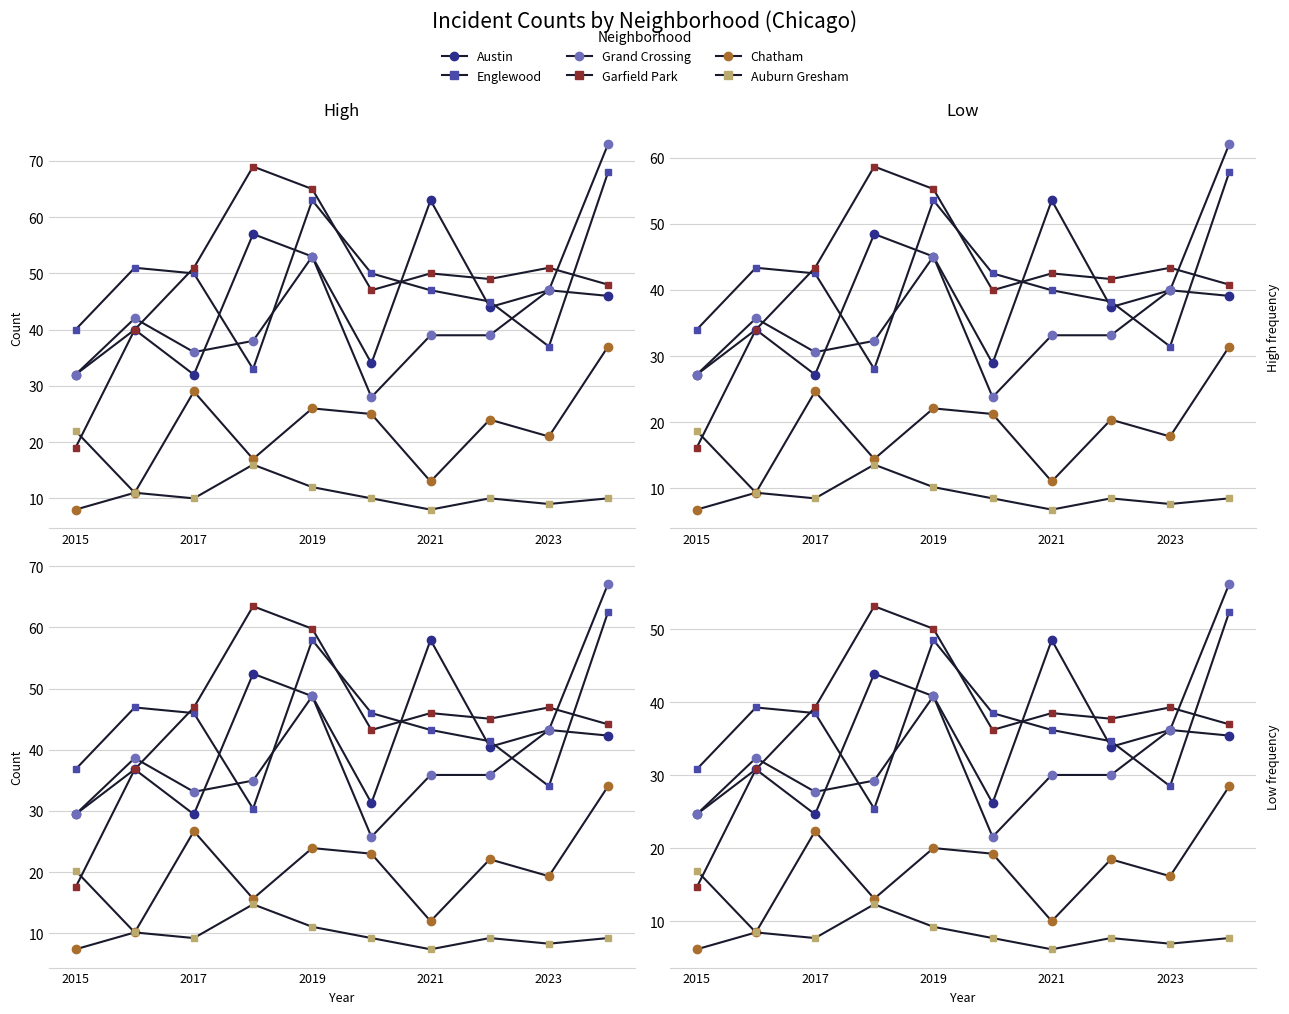

Where is the first local minimum for Garfield Park?

5